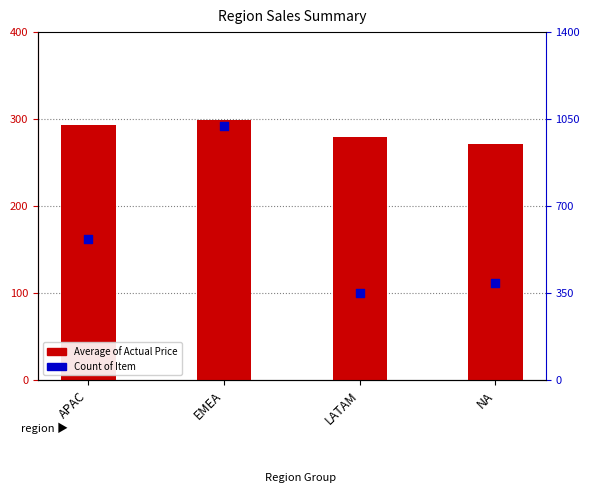

What are all the series names shown in the legend?

Average of Actual Price, Count of Item